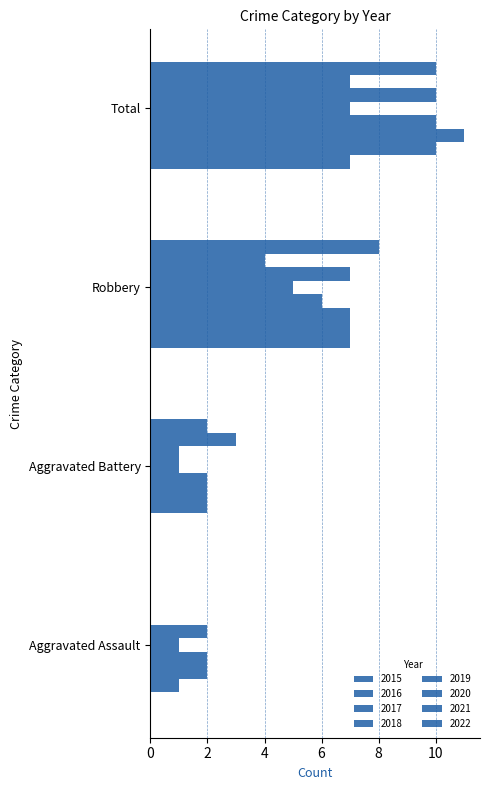

Count the number of categories in the chart.

4